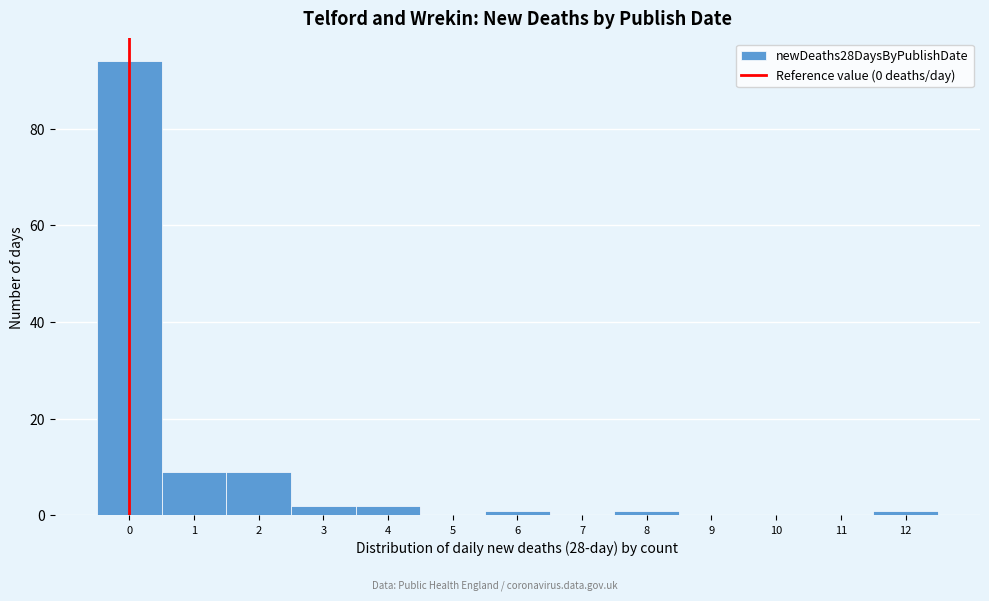

Reading left to right, list all the values displayed in this chart.

0=94	1=9	2=9	3=2	4=2	5=0	6=1	7=0	8=1	9=0	10=0	11=0	12=1